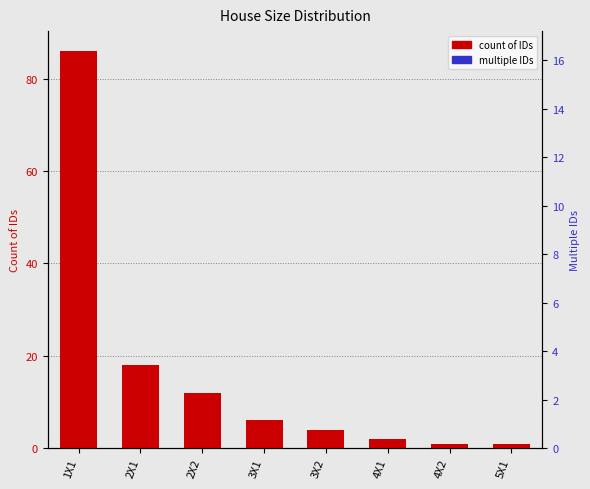

What position from the right is 1X1?

8